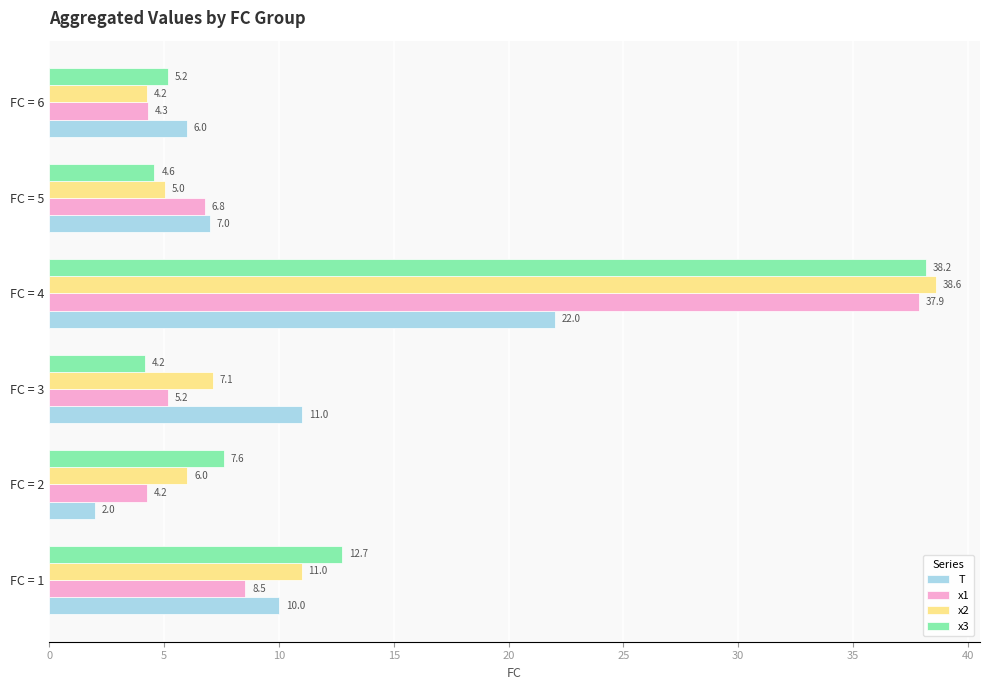

What is the difference between the second highest and second lowest values in the T series?

5.0